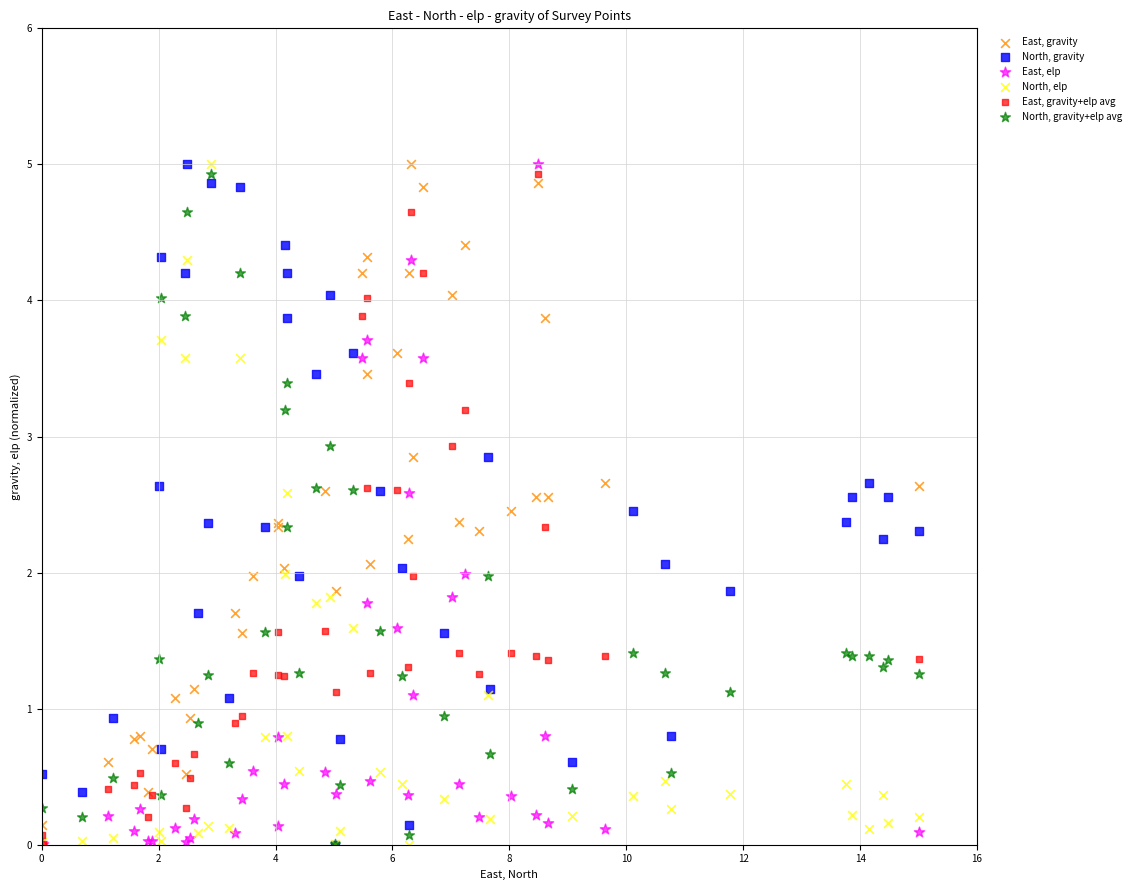

What are all the series names shown in the legend?

East, gravity, North, gravity, East, elp, North, elp, East, gravity+elp avg, North, gravity+elp avg